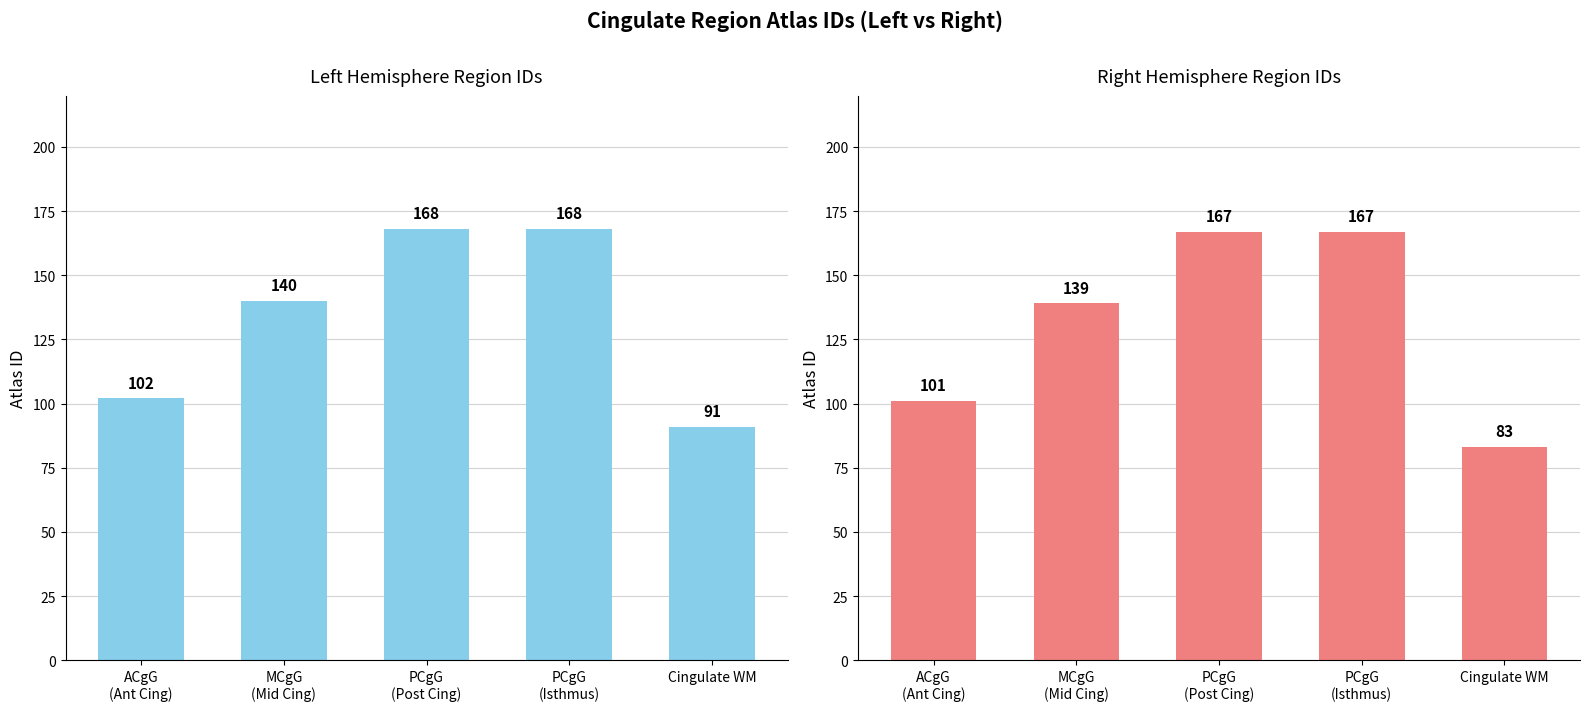

What is the difference between the Right Hemisphere values at PCgG
(Post Cing) and ACgG
(Ant Cing)?

66